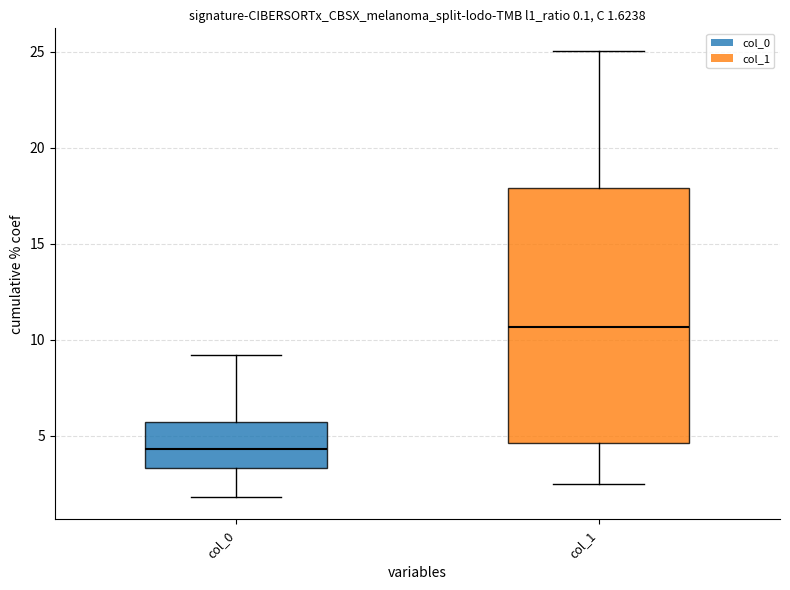

Which box's median line is the lowest?

col_0